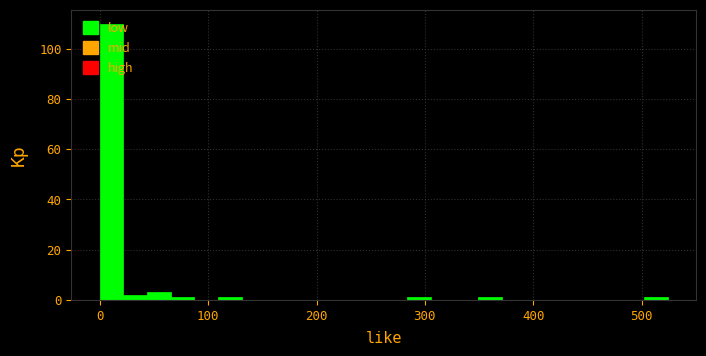

Read against the x-axis, roughly where is the centre of the tallest bar?

10